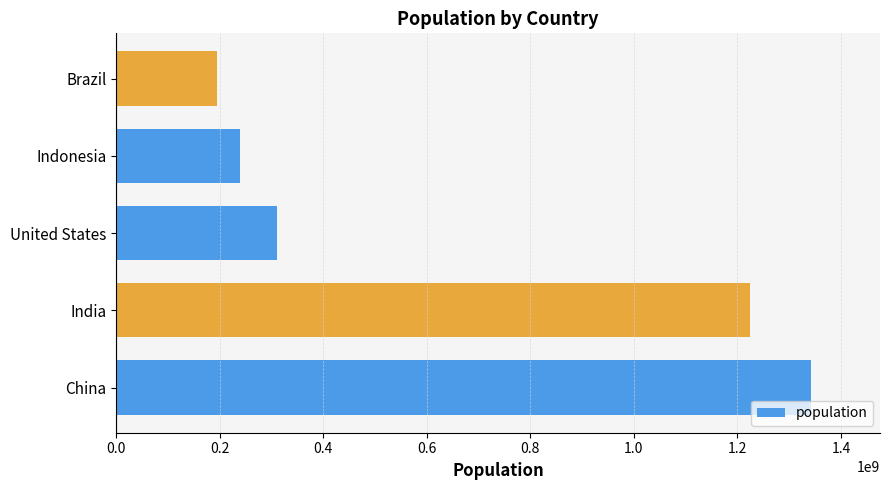

List the labels in order of value, smallest first.

Brazil, Indonesia, United States, India, China